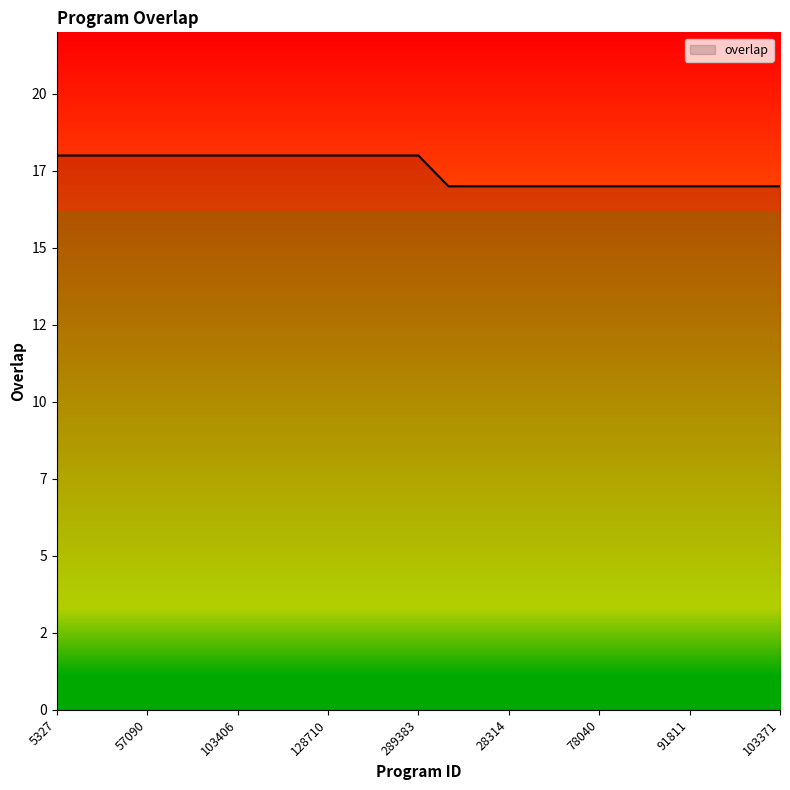

Count the values in the range 17 to 18.

25